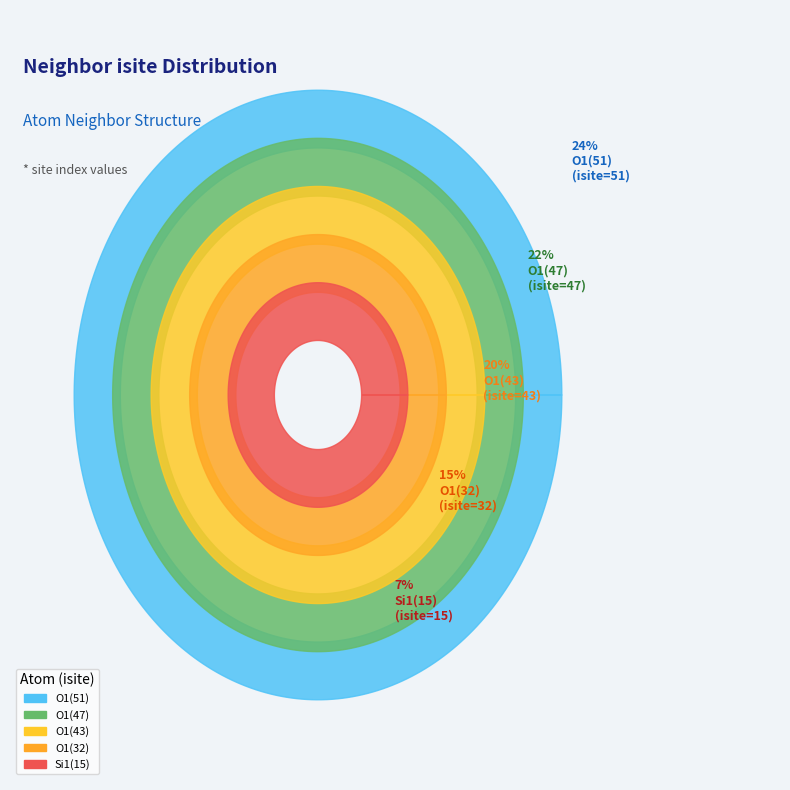

Is there any slice that represents more than half of the pie?

No